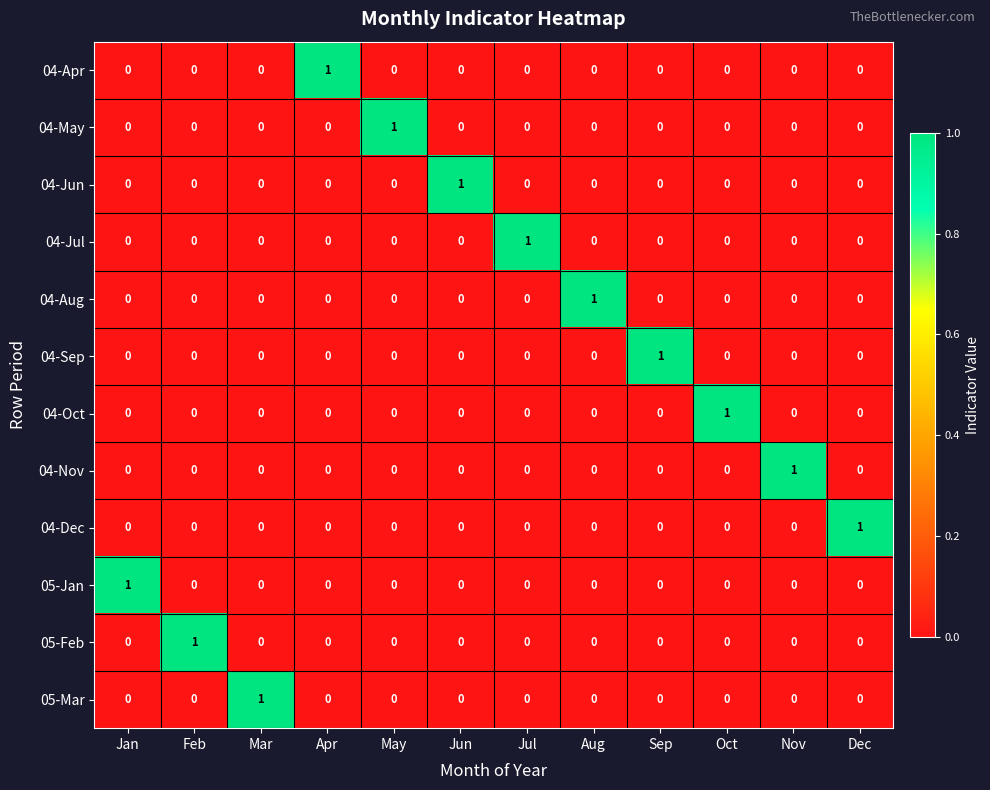

The value of 05-Mar at Aug is 0. True or false?

True